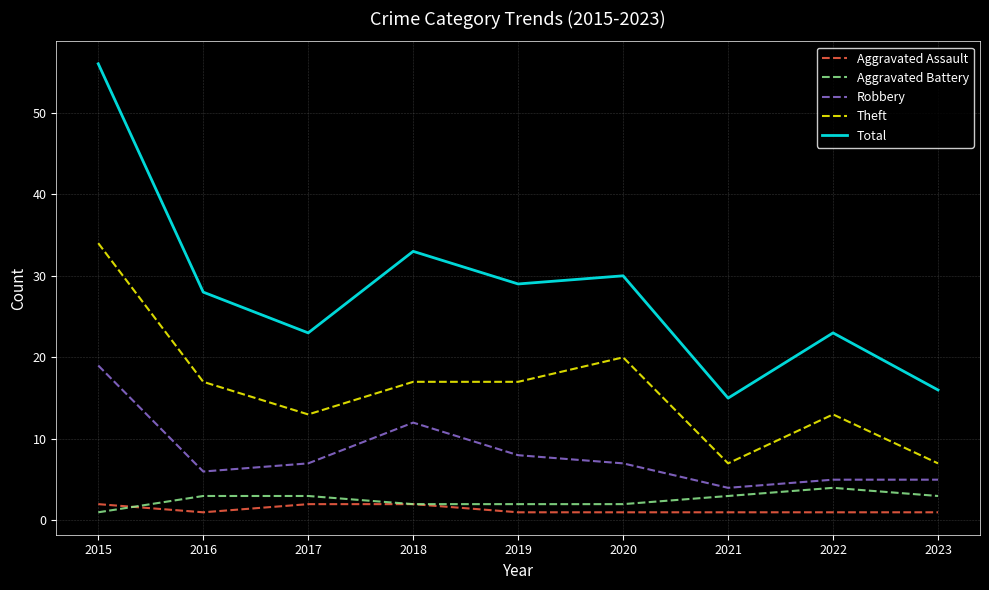

What is the smallest value displayed?

1